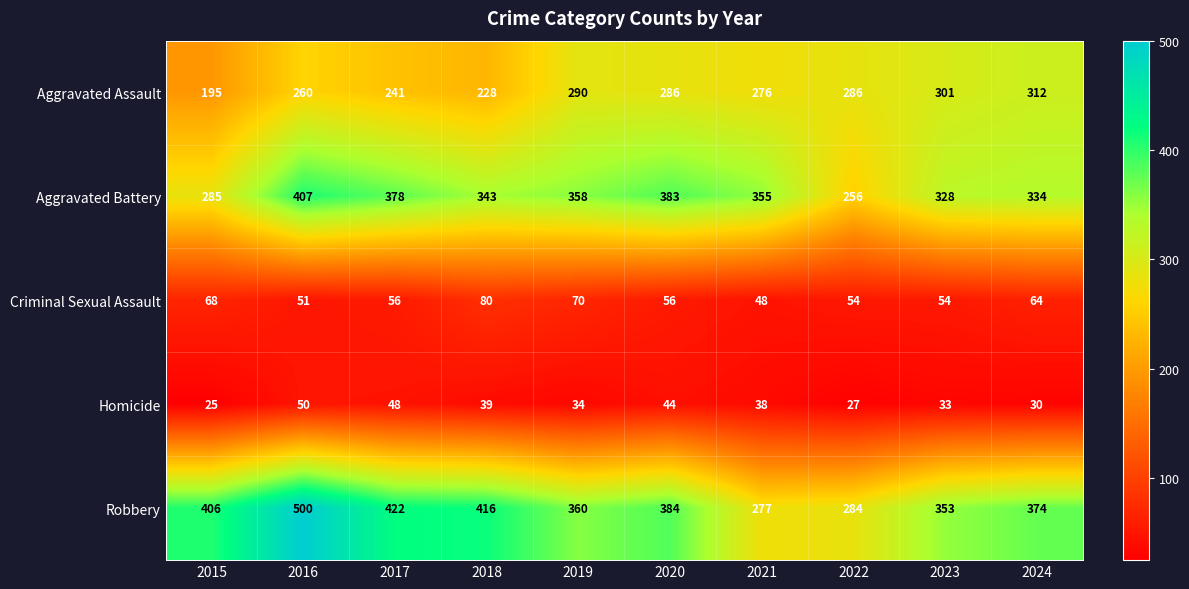

Count the number of data series in this chart.

5